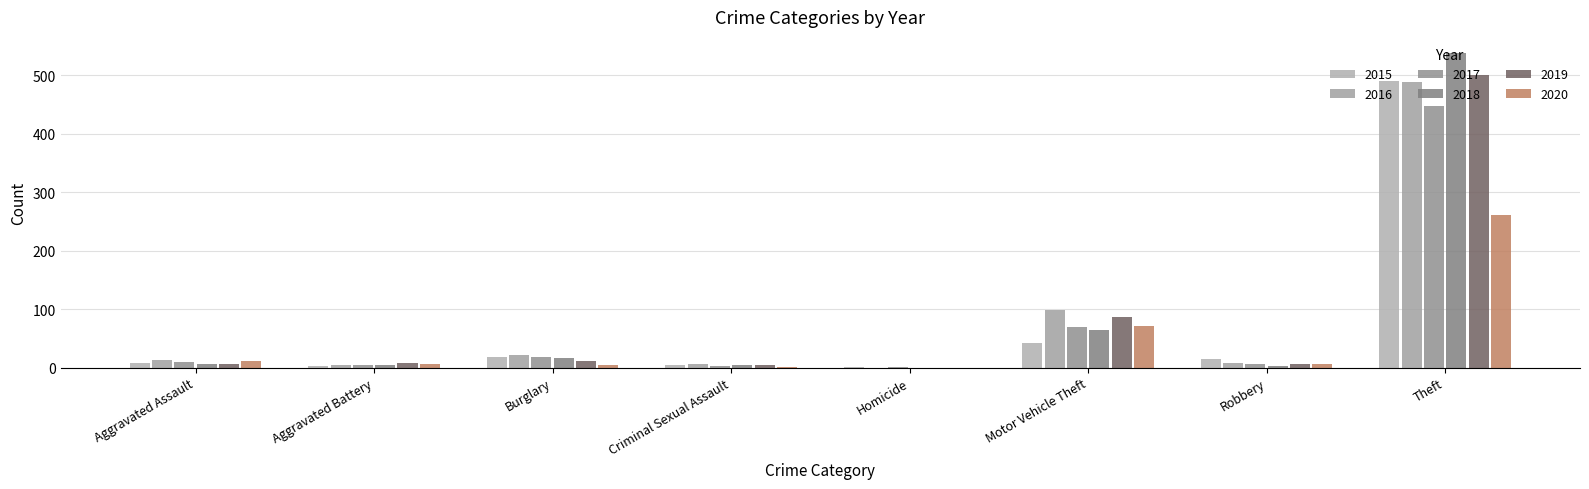

Where is 2018 nearest to the value 269?

Motor Vehicle Theft